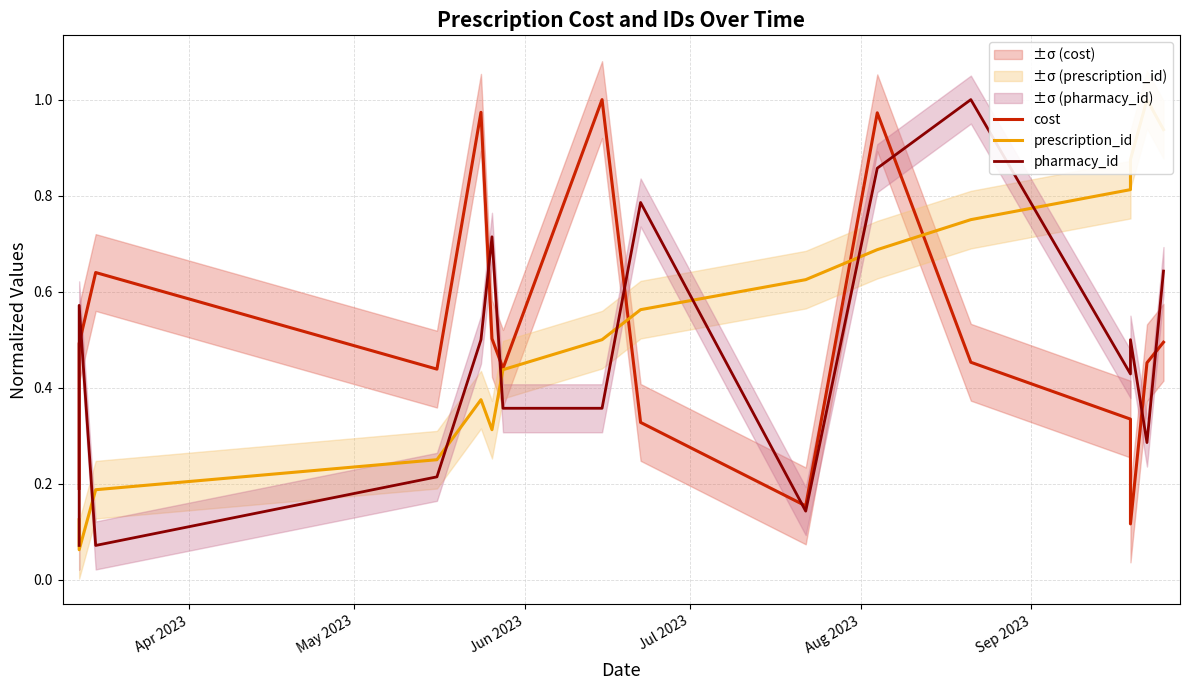

The prescription_id series shows 0.2 at Apr 2023. True or false?

False